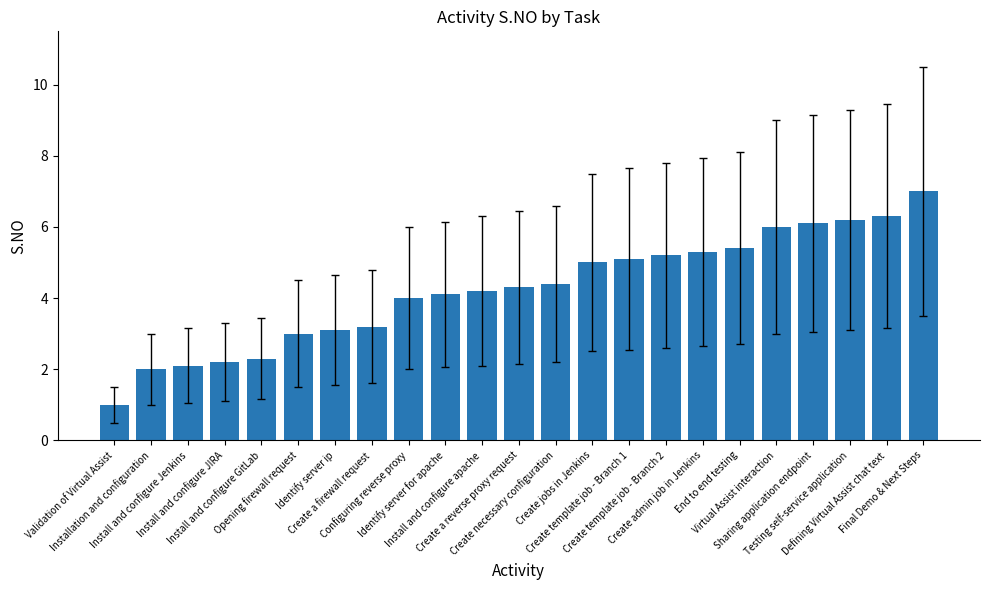

True or false: the data shows 3.1 at Identify server ip.

True